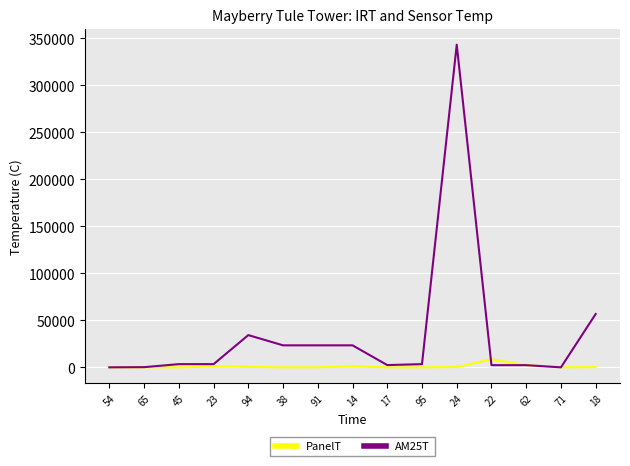

The value of AM25T at 14 is 23432. True or false?

True